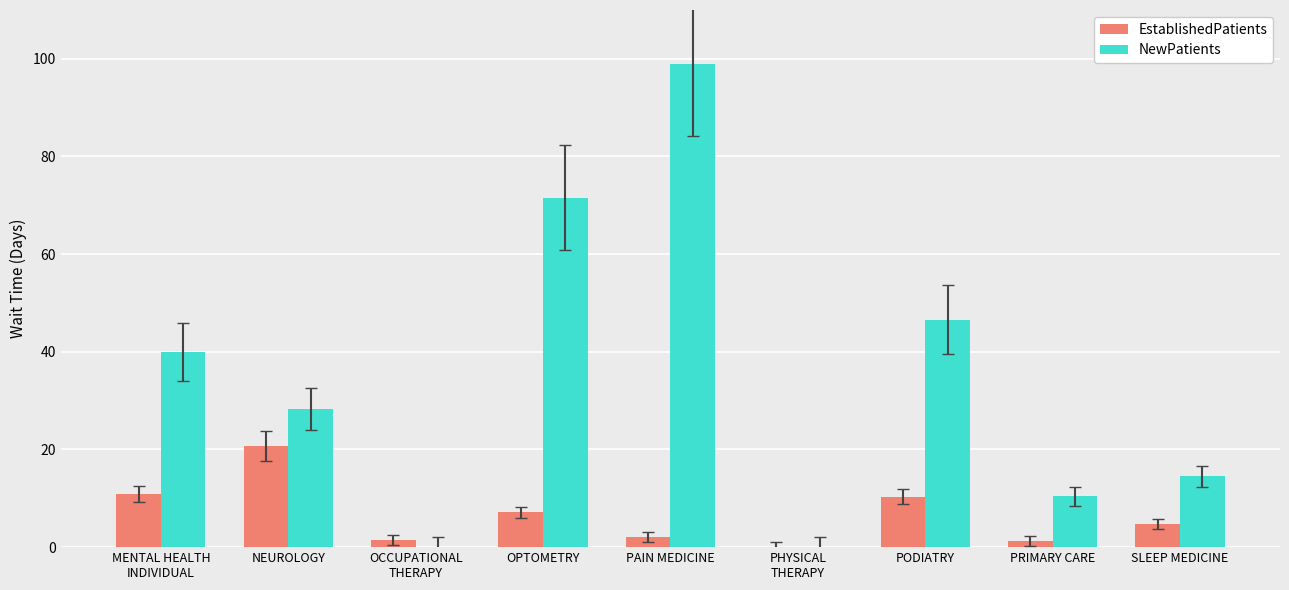

Which label corresponds to the largest value in the chart?

PAIN MEDICINE